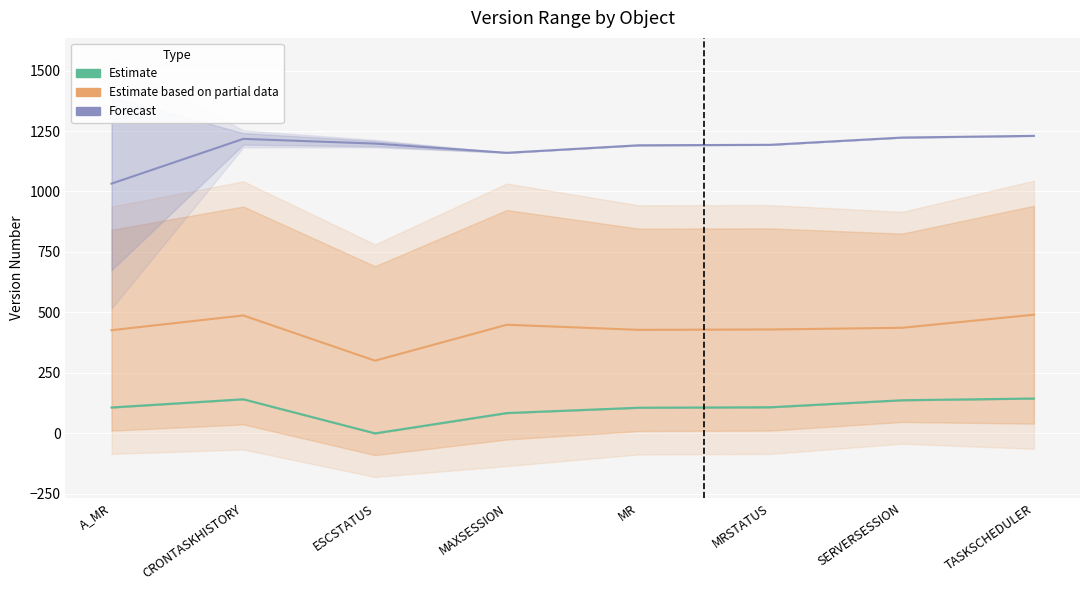

Rank the series by their maximum value, from lowest to highest.

Estimate, Estimate based on partial data, Forecast